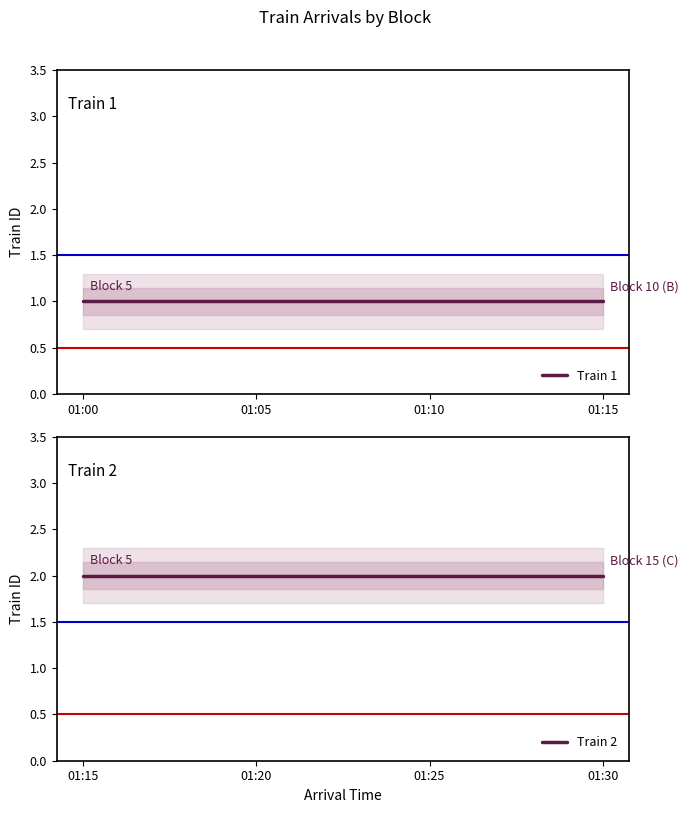

Rank the series by their maximum value, from highest to lowest.

Train 2, Train 1